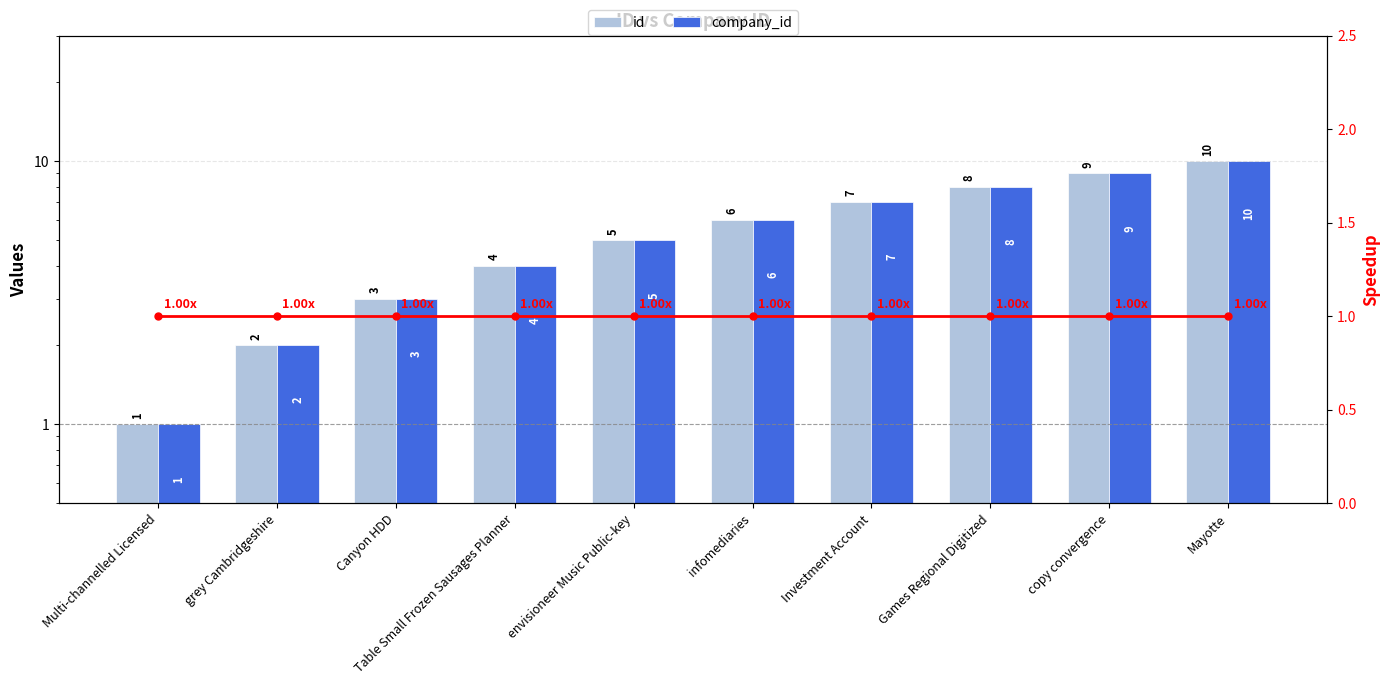

Reading left to right, what are all the values shown in this chart?

id: 1	2	3	4	5	6	7	8	9	10
company_id: 1	2	3	4	5	6	7	8	9	10